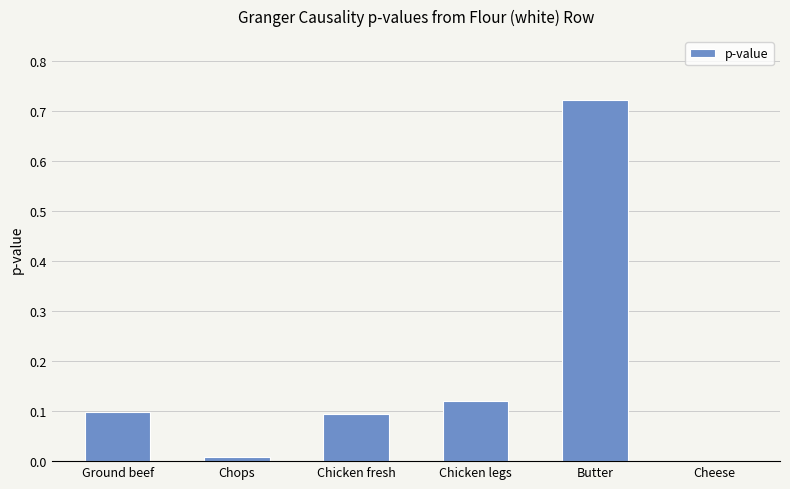

What is the change in value from Chicken fresh to Cheese?

-0.1